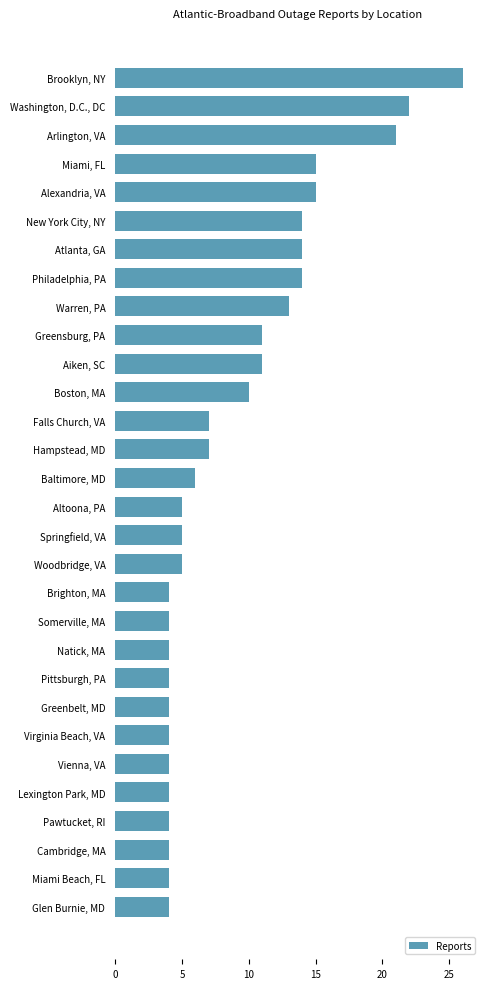

Reading top to bottom, extract all data points from this chart.

Brooklyn, NY=26	Washington, D.C., DC=22	Arlington, VA=21	Miami, FL=15	Alexandria, VA=15	New York City, NY=14	Atlanta, GA=14	Philadelphia, PA=14	Warren, PA=13	Greensburg, PA=11	Aiken, SC=11	Boston, MA=10	Falls Church, VA=7	Hampstead, MD=7	Baltimore, MD=6	Altoona, PA=5	Springfield, VA=5	Woodbridge, VA=5	Brighton, MA=4	Somerville, MA=4	Natick, MA=4	Pittsburgh, PA=4	Greenbelt, MD=4	Virginia Beach, VA=4	Vienna, VA=4	Lexington Park, MD=4	Pawtucket, RI=4	Cambridge, MA=4	Miami Beach, FL=4	Glen Burnie, MD=4